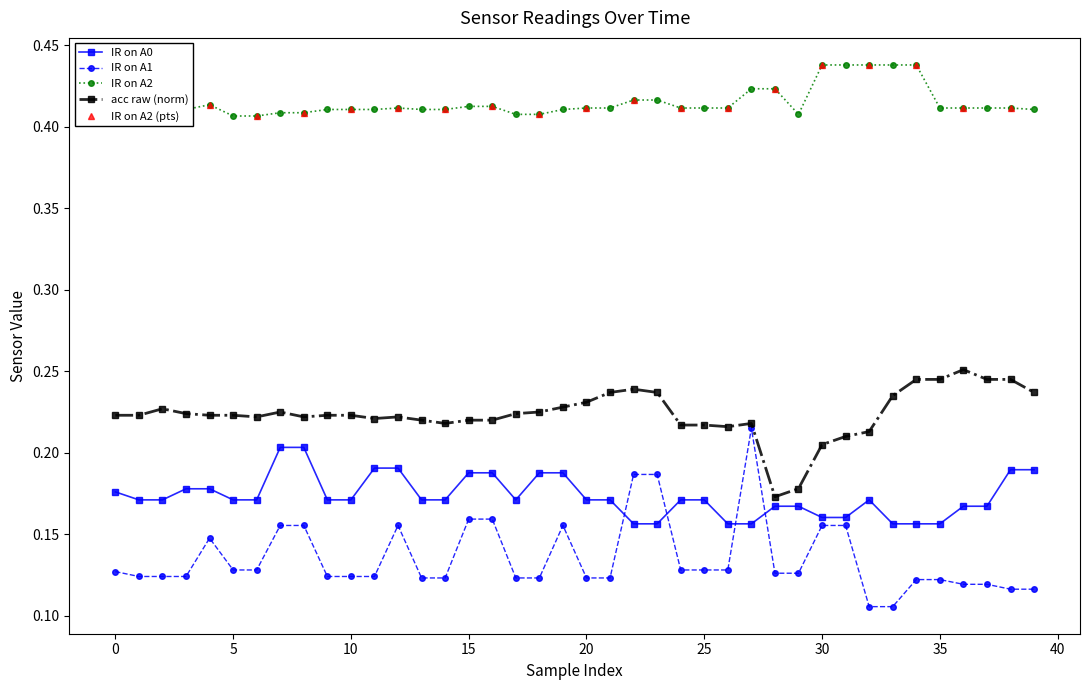

Rank the series at 9 from highest to lowest value.

IR on A2, acc raw (norm), IR on A0, IR on A1